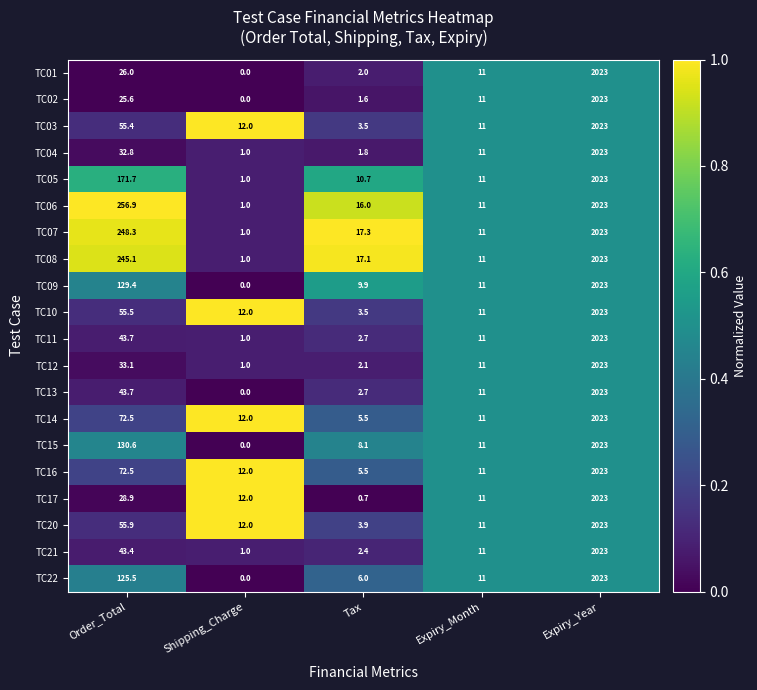

What is the difference between the TC17 values at Shipping_Charge and Expiry_Month?

1.0